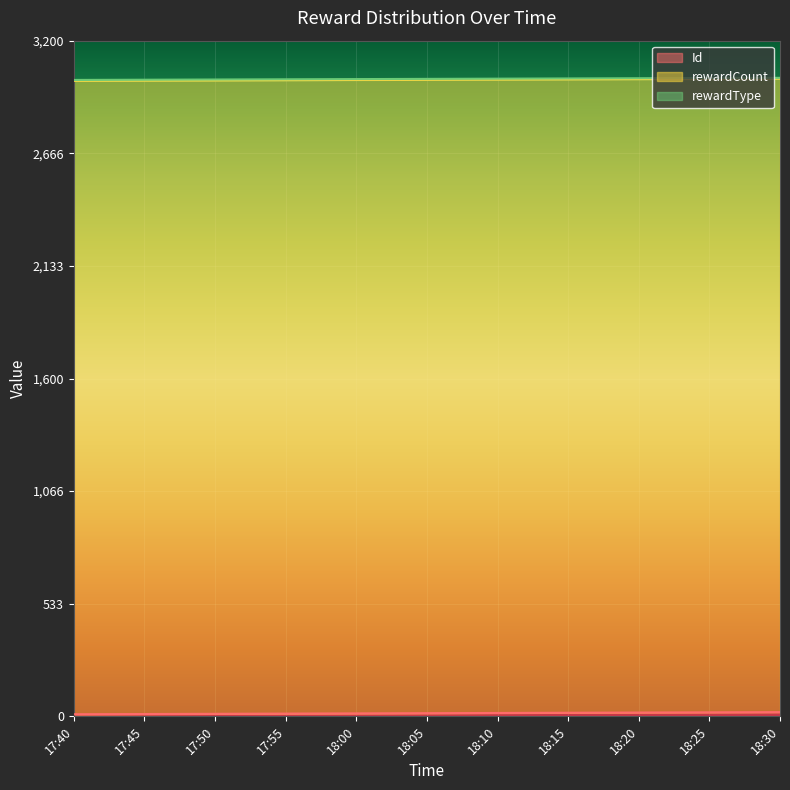

Which series has the largest total across all categories?

rewardCount